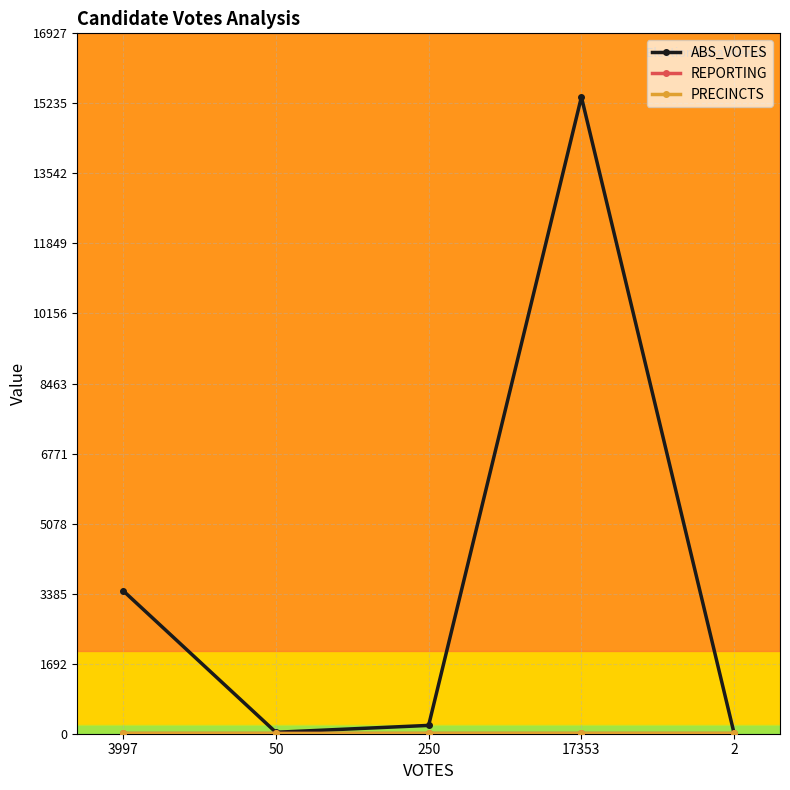

Is it true that REPORTING equals 15 at 50?

True